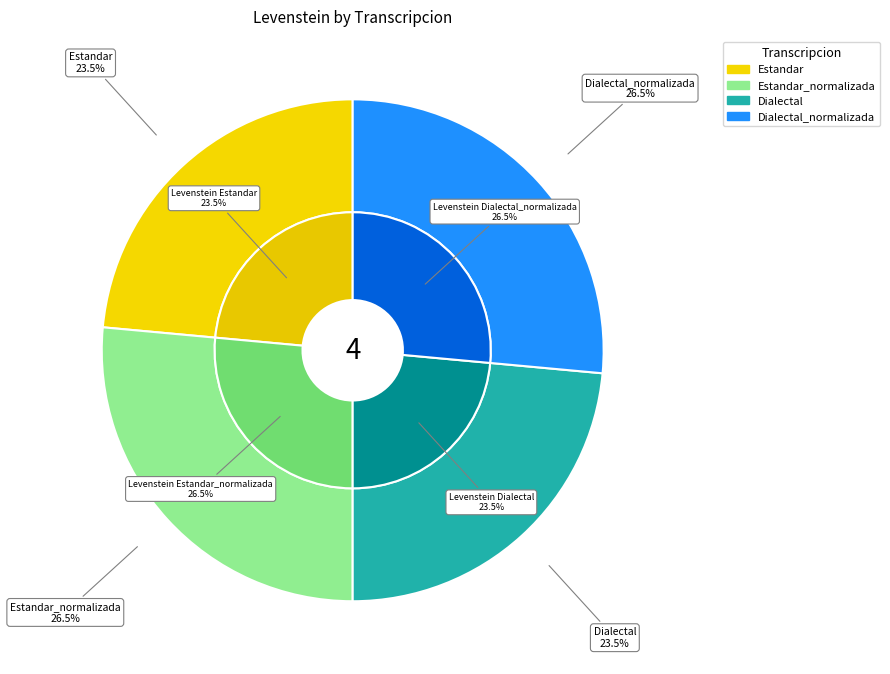

Do Estandar_normalizada and Estandar together represent more than half of the pie?

No